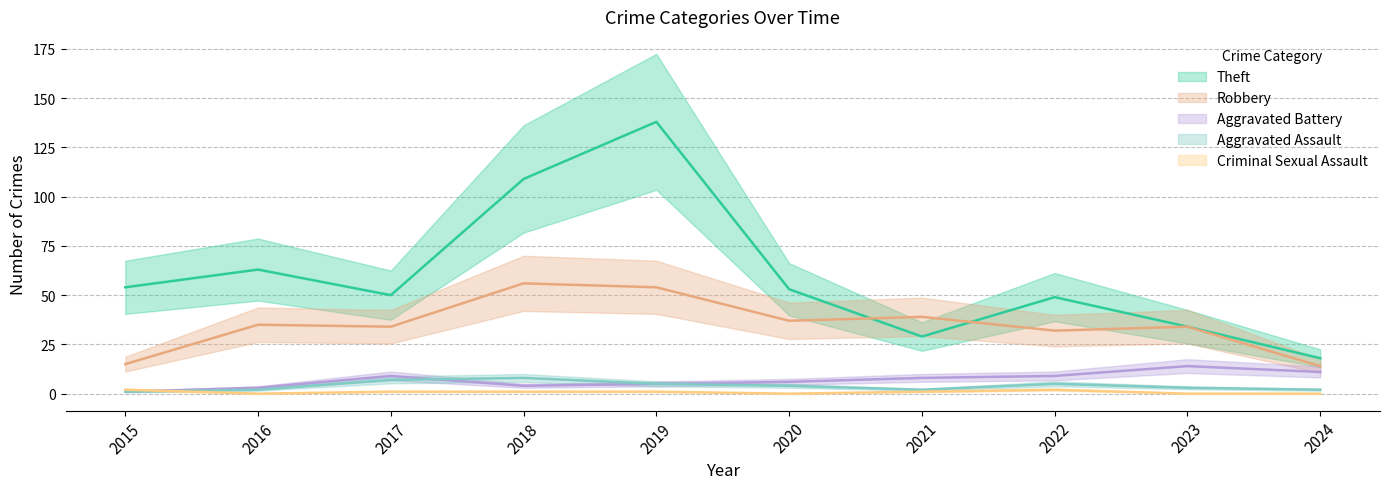

How many values in the Robbery series are below 35?

5